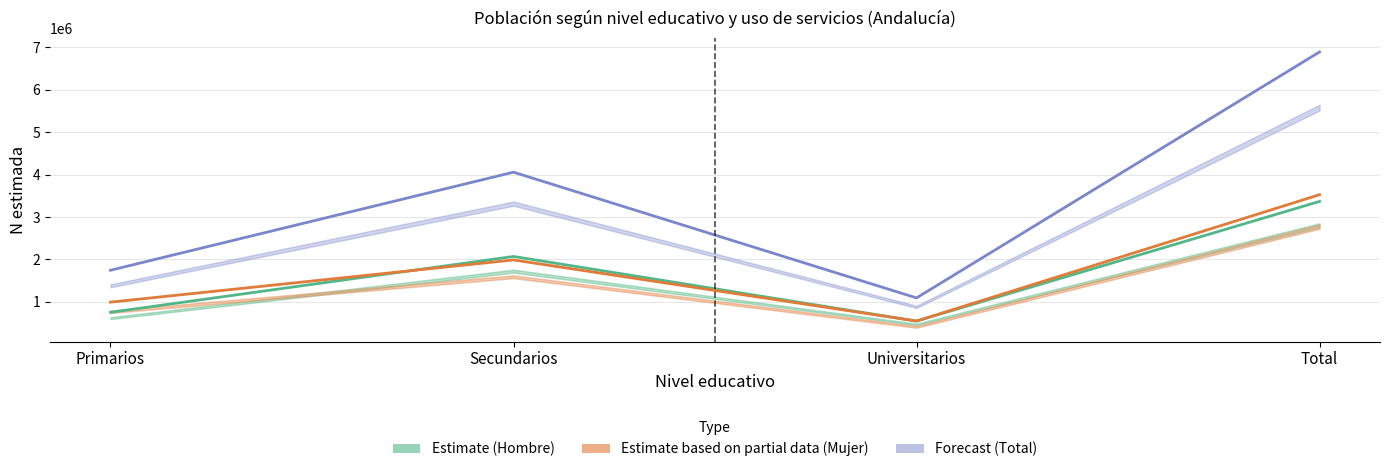

What position from the left is Primarios?

1